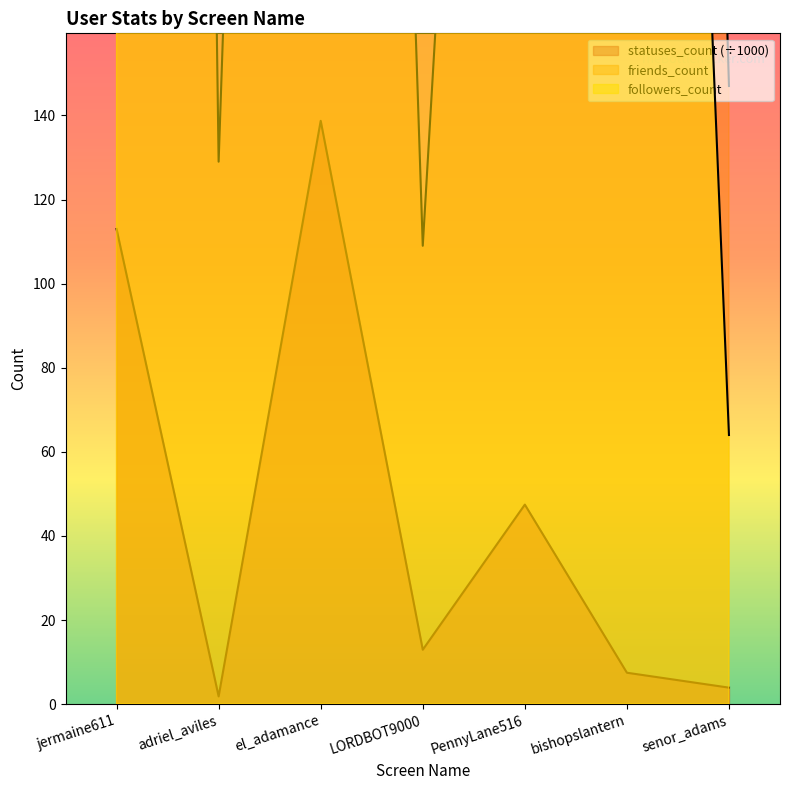

What is the minimum value shown in the chart?

1.8